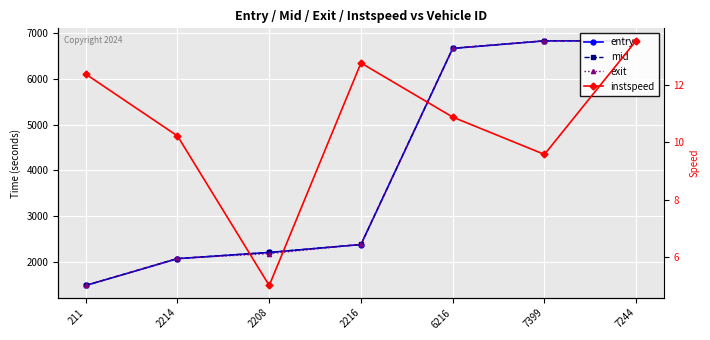

What is the sum of the exit values at 7399 and 6216?

13500.9